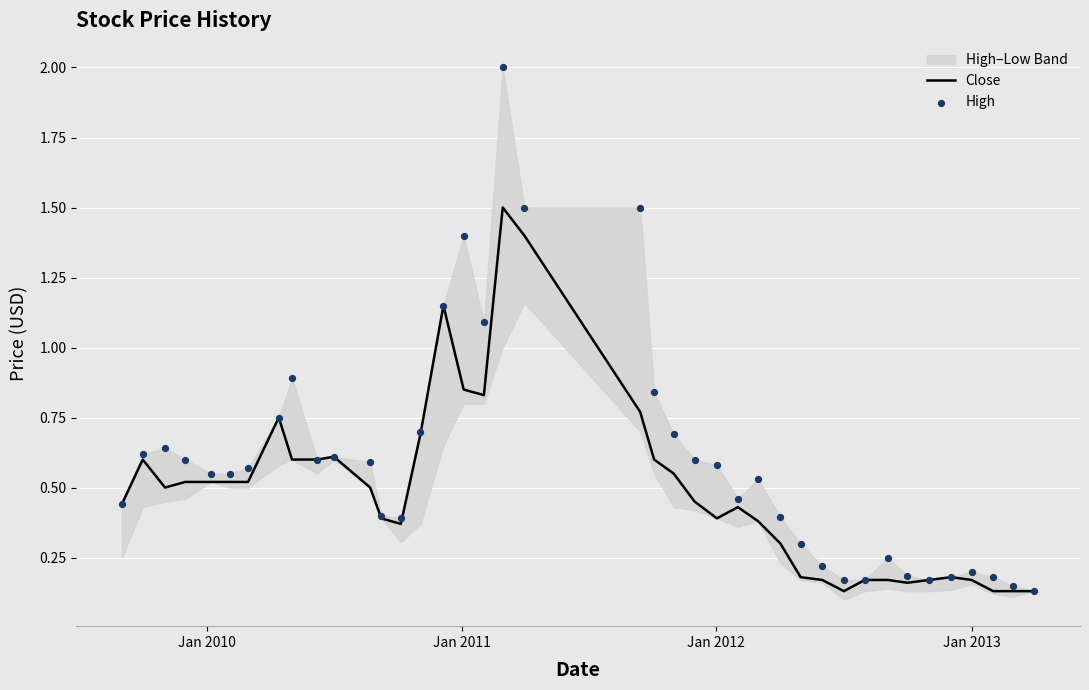

Is the value of Close at 18 greater than the value of High at 24?

Yes